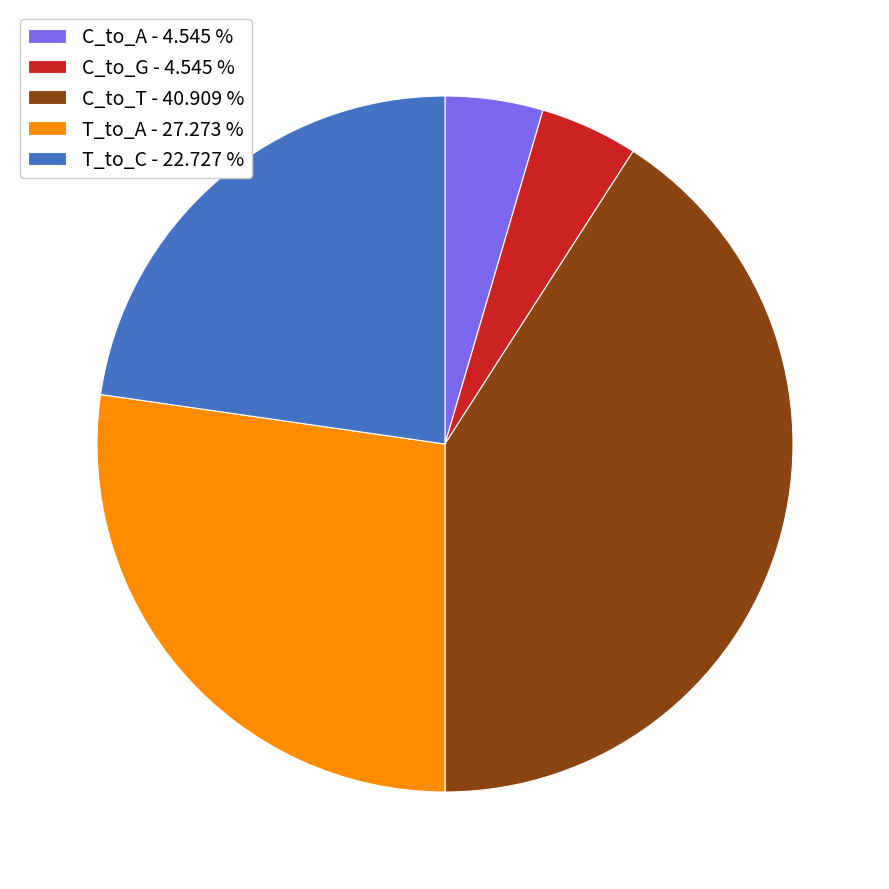

Does any single category account for the majority?

No